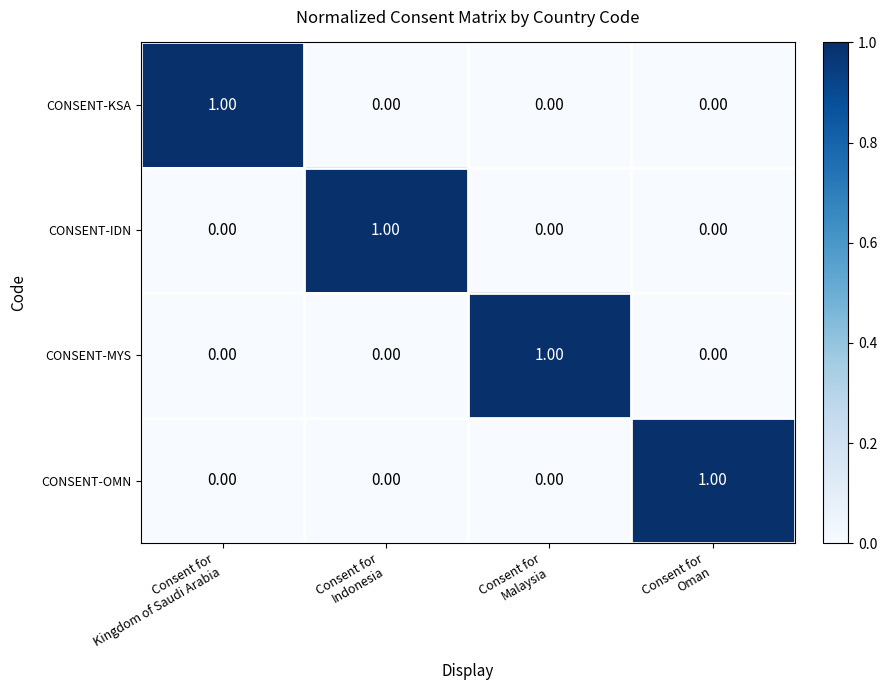

What is the spread (max minus min) of values at Consent for
Indonesia?

1